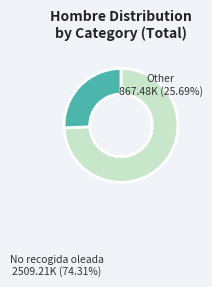

Is there a majority slice in this chart?

Yes